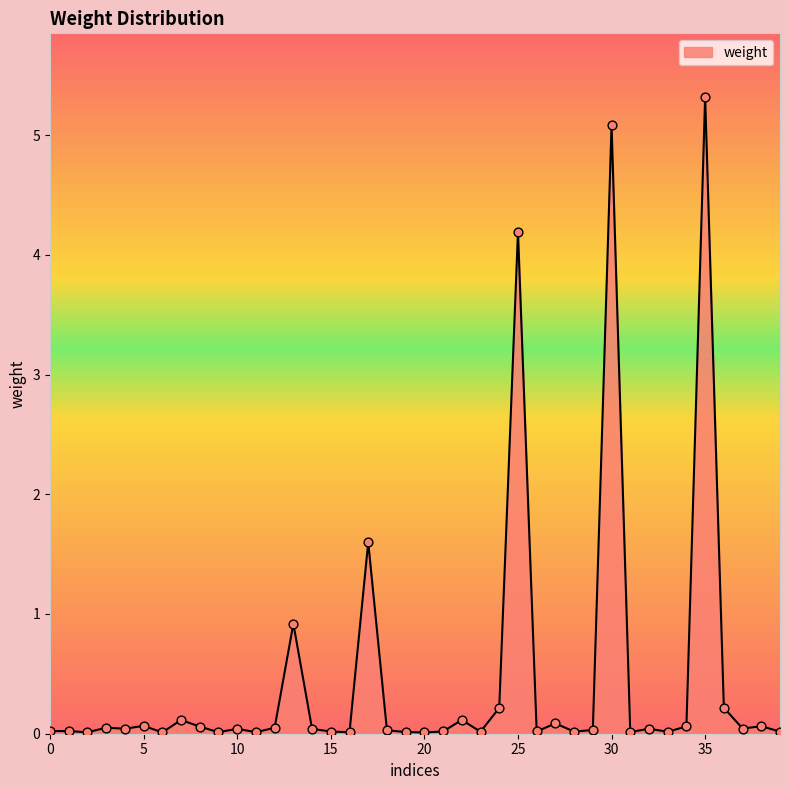

What is the difference between the maximum and minimum values?

5.3